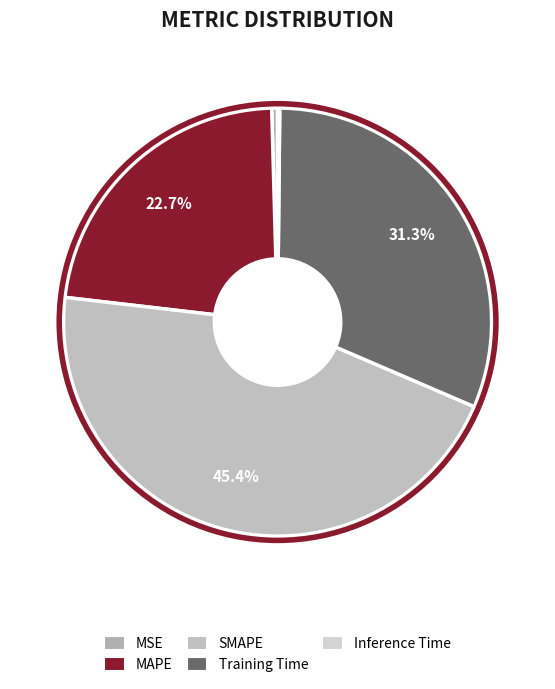

Between MSE and MAPE, which is larger?

MAPE